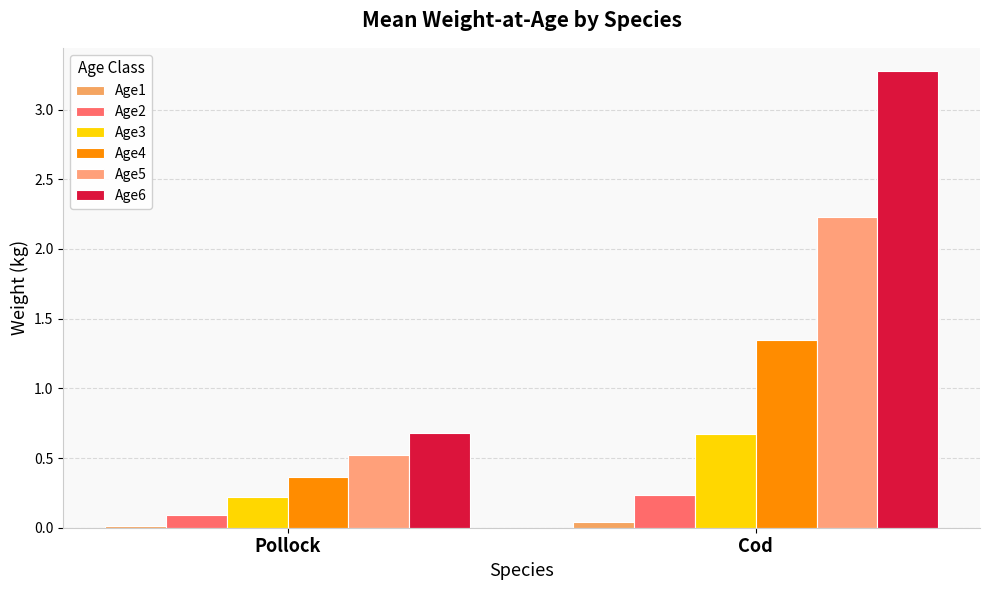

Reading right to left, transcribe all the data shown in this chart.

Age1: 0.0	0.0
Age2: 0.2	0.1
Age3: 0.7	0.2
Age4: 1.3	0.4
Age5: 2.2	0.5
Age6: 3.3	0.7